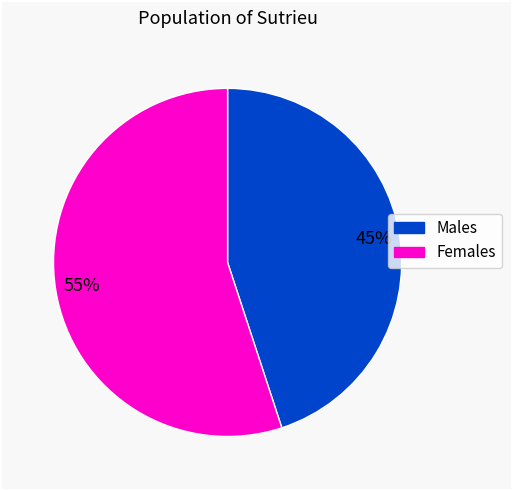

To the nearest percent, what is the combined percentage of Males and Females?

100%